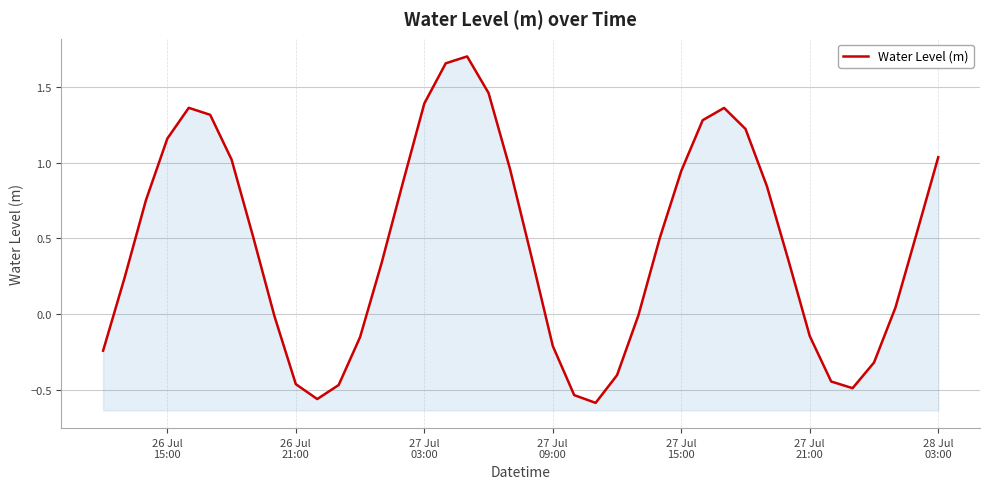

How many lines are shown in the chart?

1